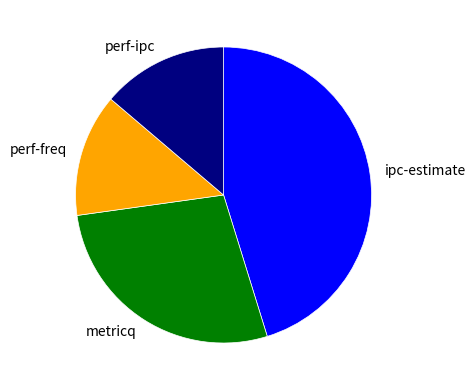

The perf-ipc slice represents 14% of the pie. True or false?

True